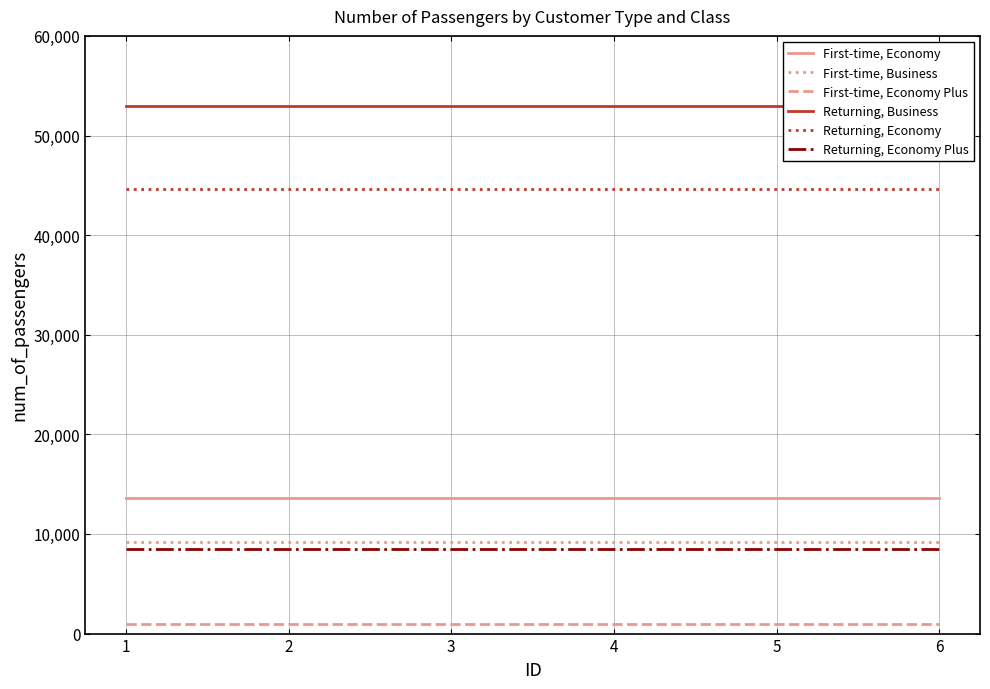

How many lines are shown in the chart?

6